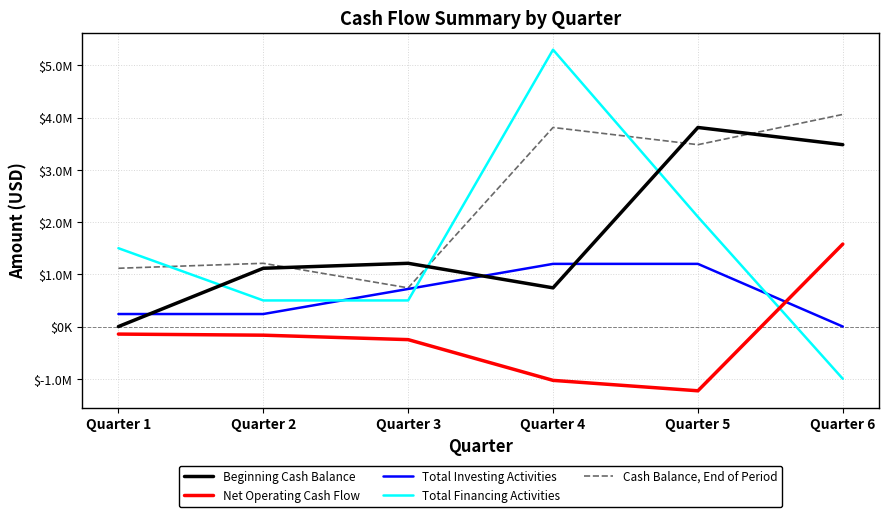

Reading left to right, what are all the values shown in this chart?

Beginning Cash Balance: 0.0	1116000.0	1211040.2	740985.1	3811024.6	3481633.5
Net Operating Cash Flow: -144000.0	-164960.0	-250055.0	-1029960.0	-1229391.0	1579256.0
Total Investing Activities: 240000.0	240000.0	720000.0	1200000.0	1200000.0	0.0
Total Financing Activities: 1500000.0	500000.0	500000.0	5300000.0	2100000.0	-1000000.0
Cash Balance, End of Period: 1116000.0	1211040.2	740985.1	3811024.6	3481633.5	4060889.8